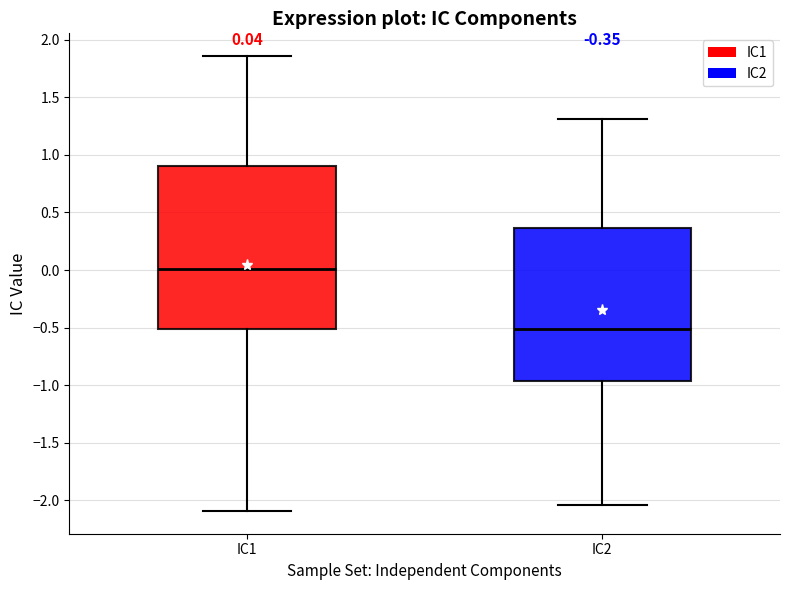

Which box's median line is the lowest?

IC2